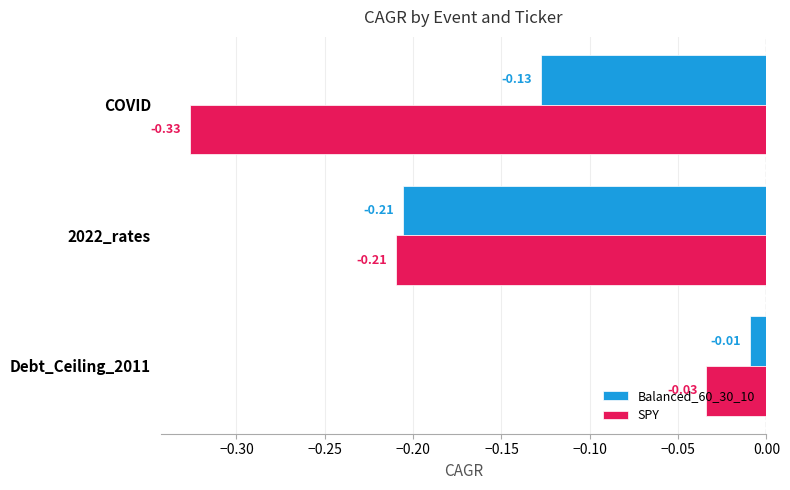

Rank the series at Debt_Ceiling_2011 from highest to lowest value.

Balanced_60_30_10, SPY